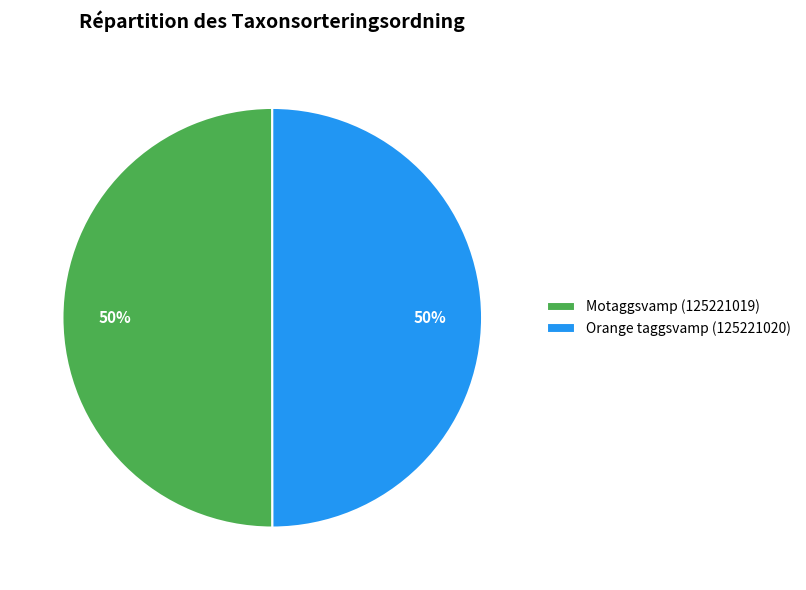

Approximately how many times larger is the value at Orange taggsvamp (125221020) compared to Motaggsvamp (125221019)?

1.0